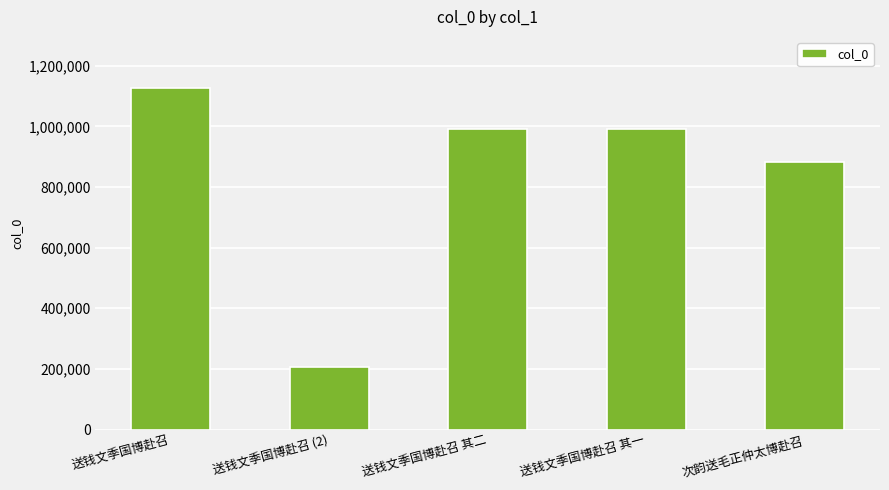

What is the change in value from 送钱文季国博赴召 (2) to 送钱文季国博赴召 其二?

+783215